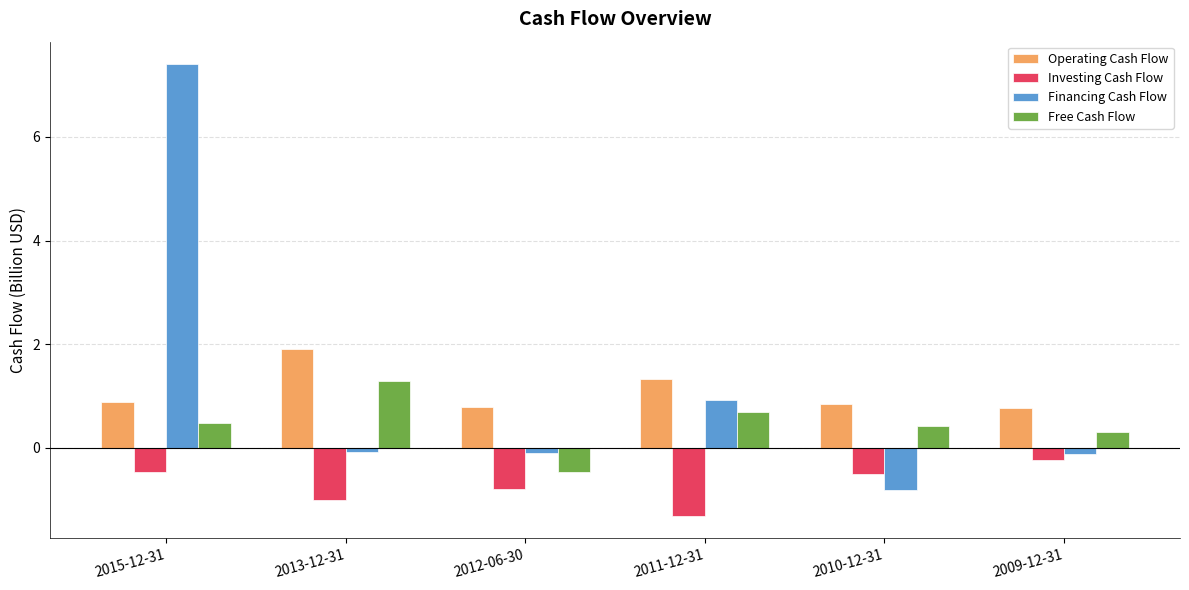

True or false: Operating Cash Flow has a value of 0.9 at 2015-12-31.

True